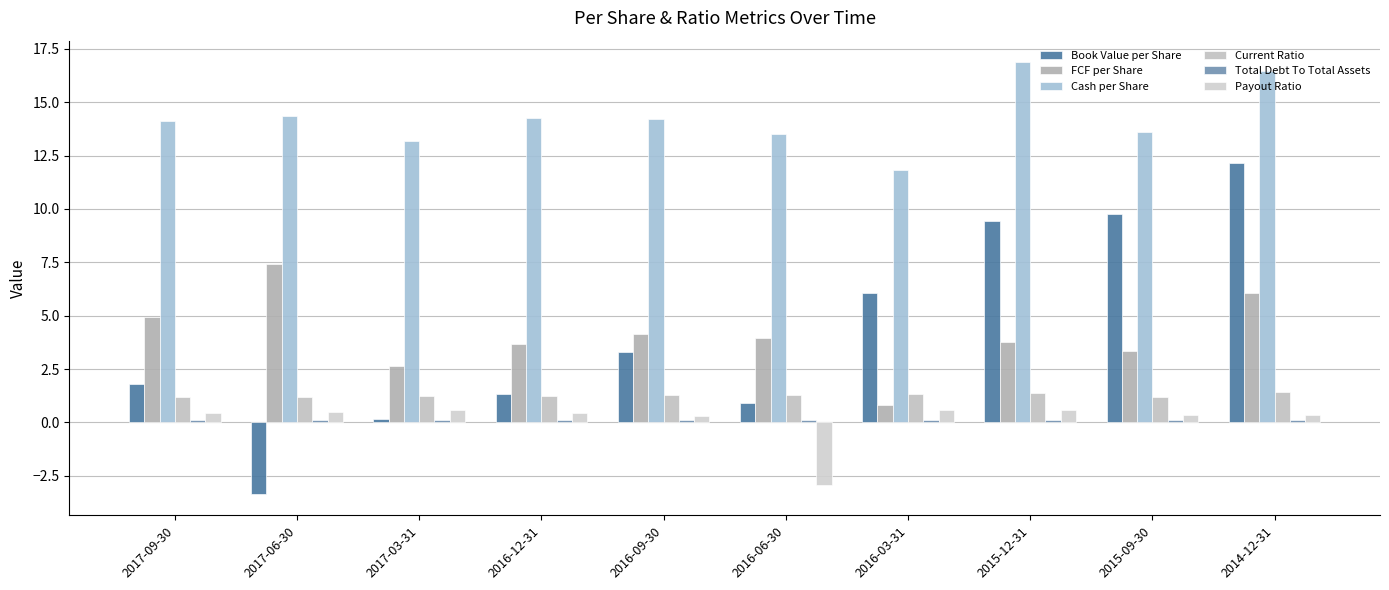

How many values in Payout Ratio are above zero?

9